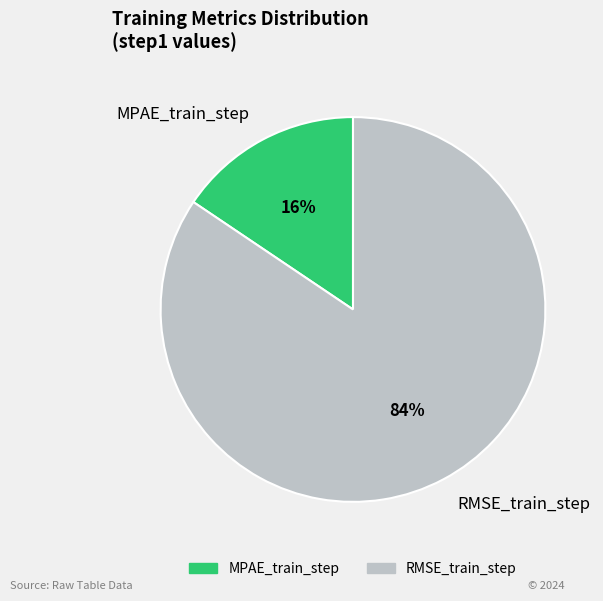

To the nearest percent, what percentage of the pie is RMSE_train_step?

84%